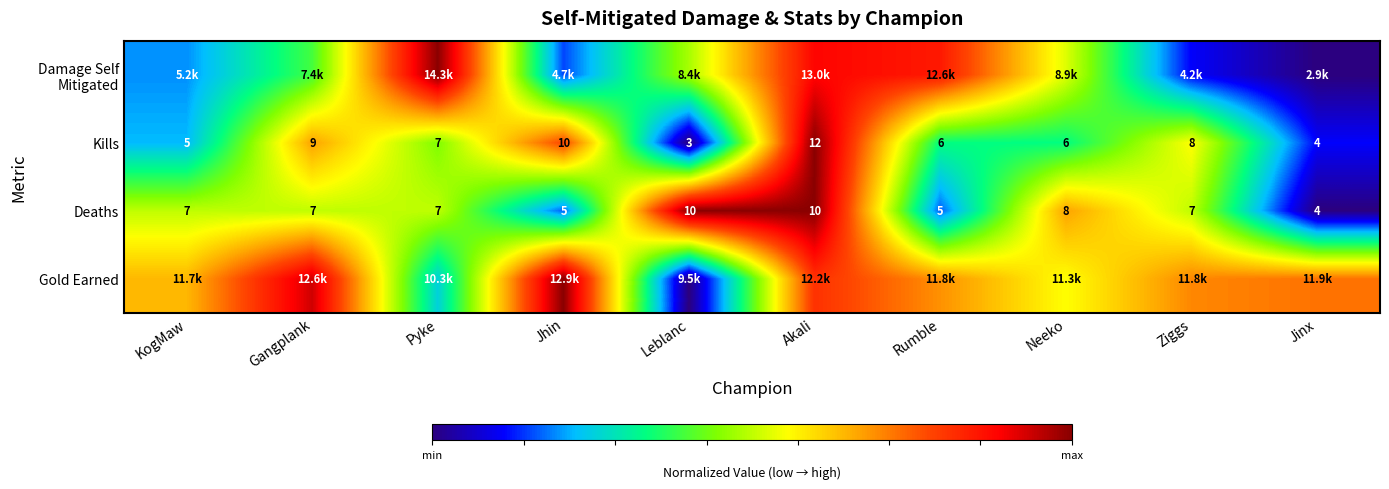

Which category has the lowest value across all series?

Jinx